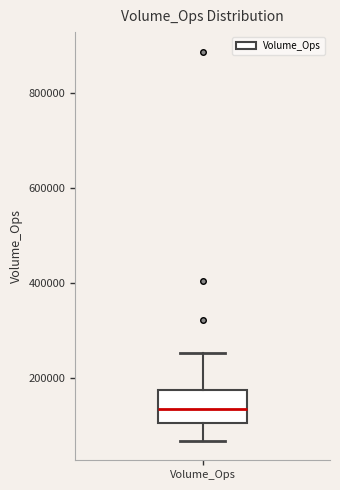

Read this box plot against the y-axis: the position of the median line, the range covered by the box, and the ends of both whiskers. The values are not printed on the chart, so give them approximately, as read against the axis.

median 140000, box 100000 to 180000, whiskers 60000 to 260000